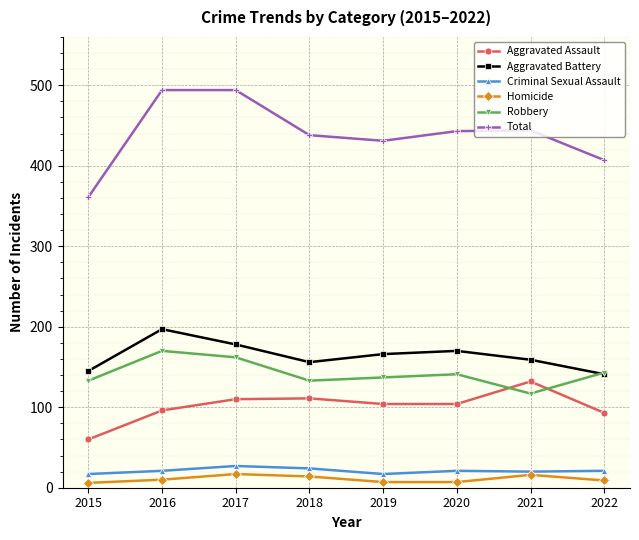

What are all the series names shown in the legend?

Aggravated Assault, Aggravated Battery, Criminal Sexual Assault, Homicide, Robbery, Total